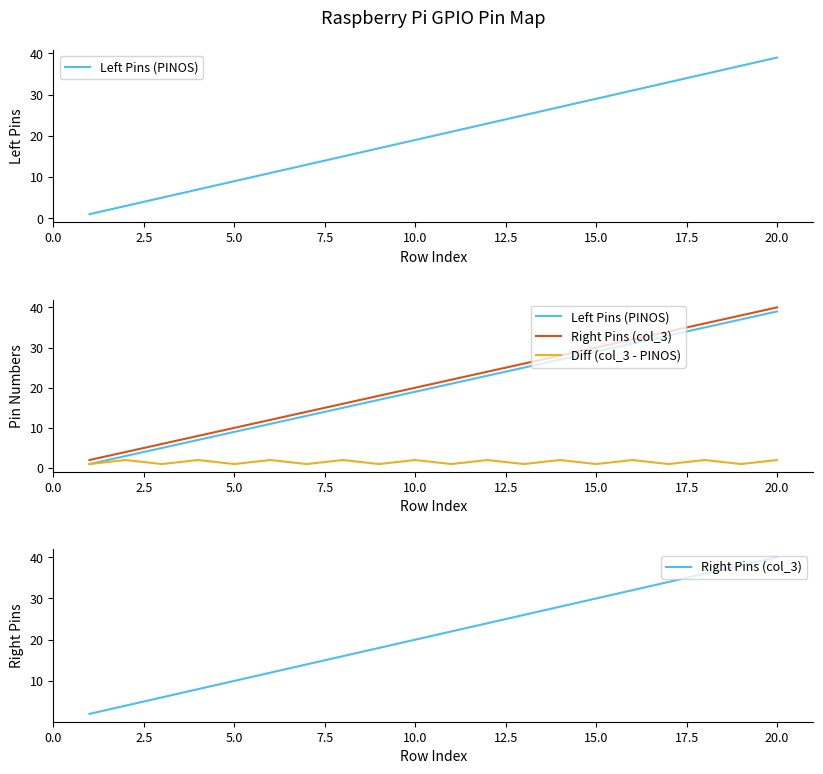

True or false: Diff (col_3 - PINOS) and Right Pins (col_3) intersect in this chart.

False